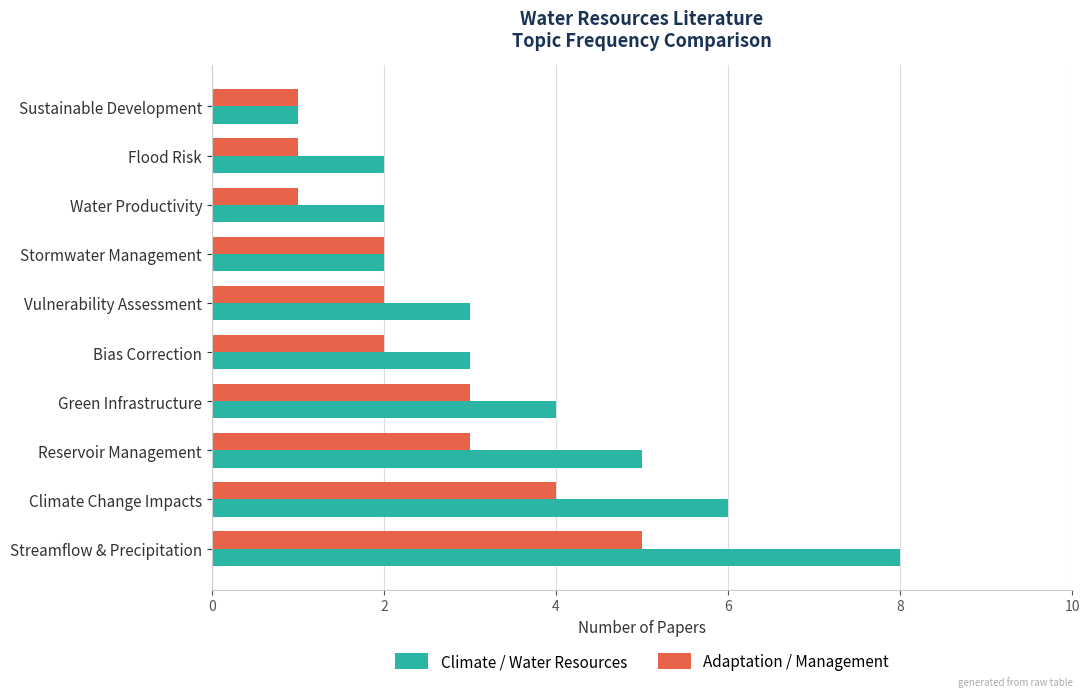

What is the difference between the maximum and minimum values in the Adaptation / Management series?

4